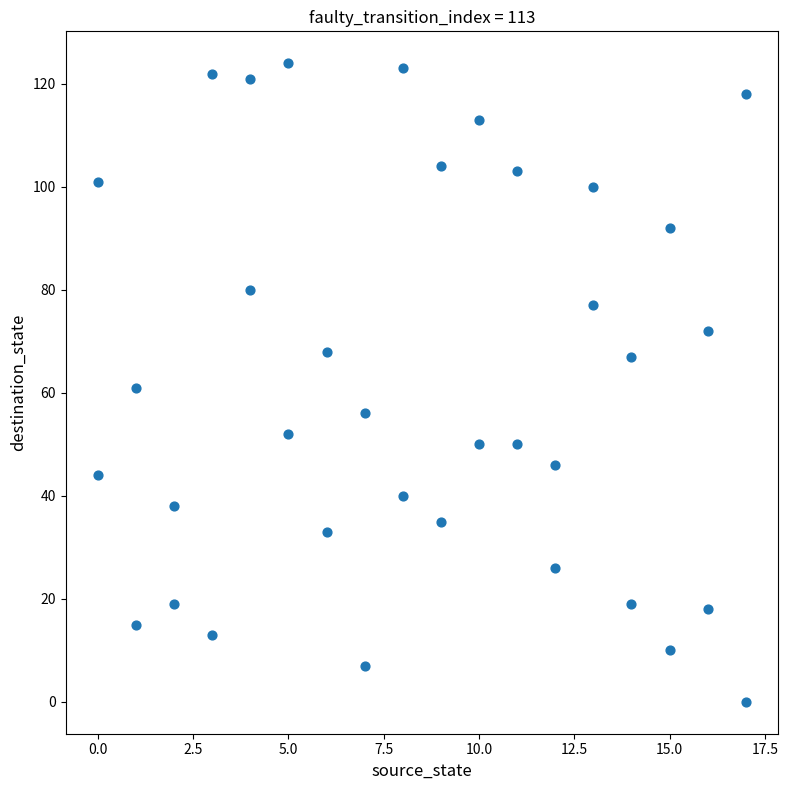

What is the range of X values (max minus min)?

17